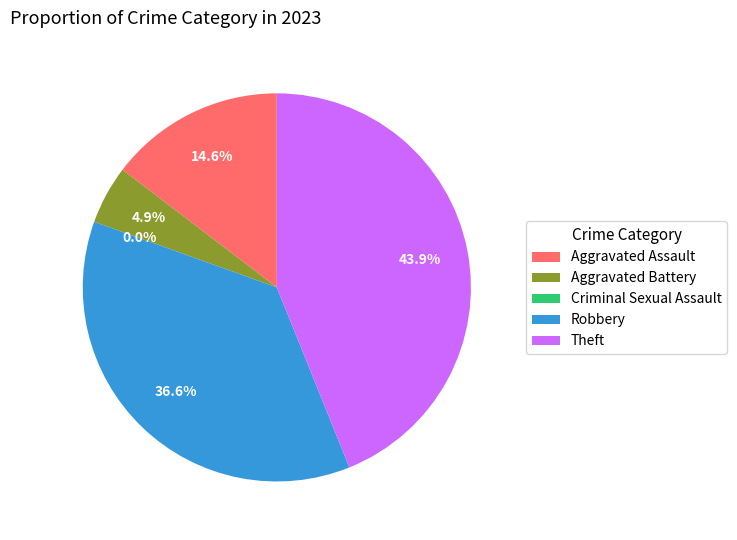

What percentage is the Theft slice, to the nearest percent?

44%